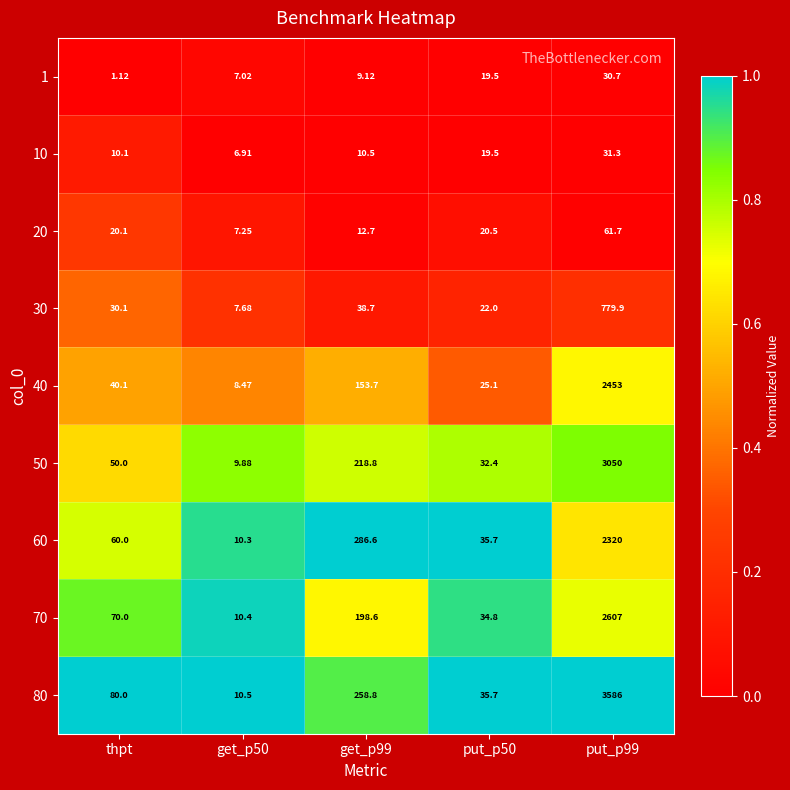

At which category does the chart reach its minimum across all series?

thpt